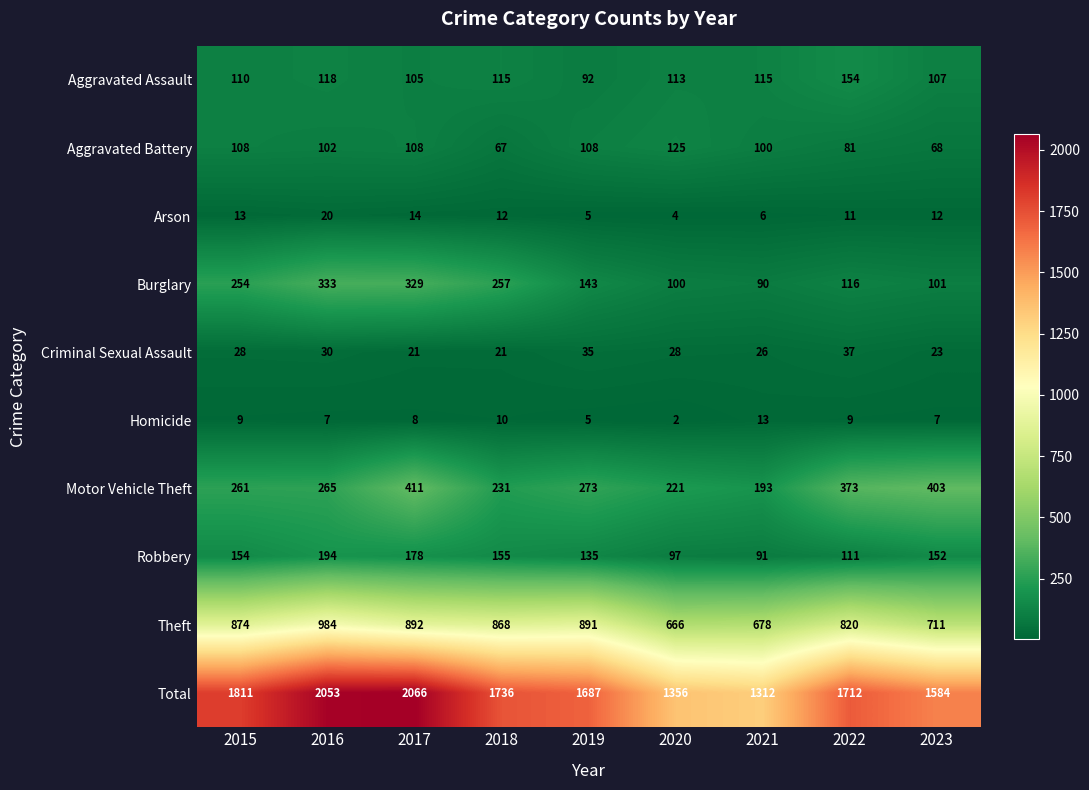

Count the number of categories in the chart.

9